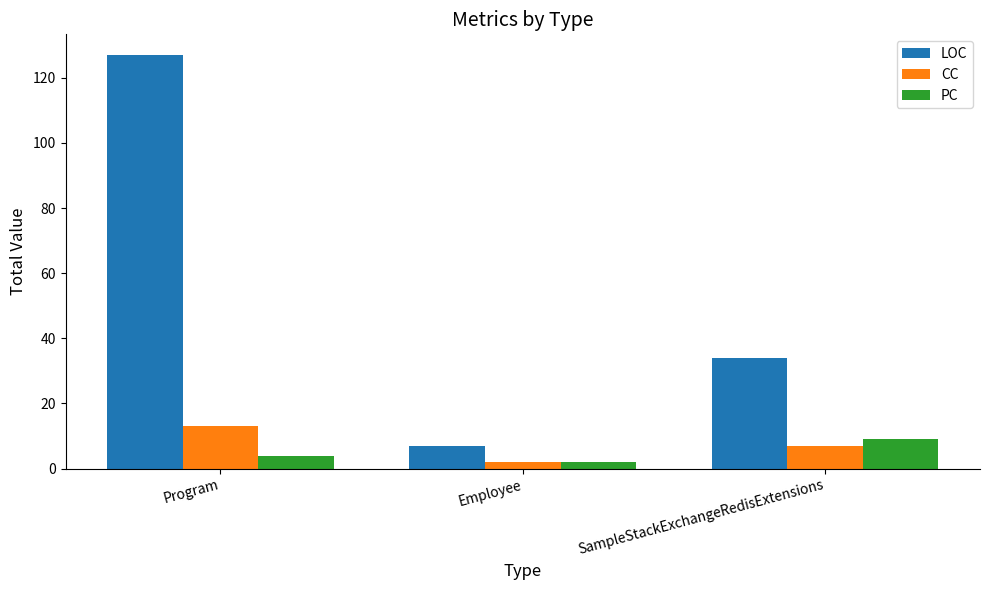

What are all the series names shown in the legend?

LOC, CC, PC